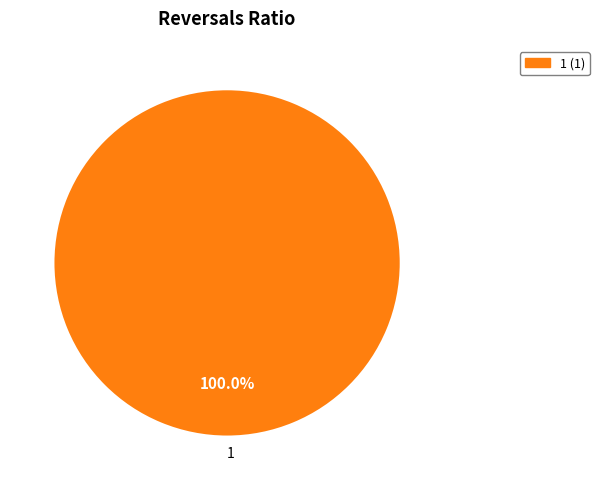

What percentage is the 1 slice, to the nearest percent?

100%